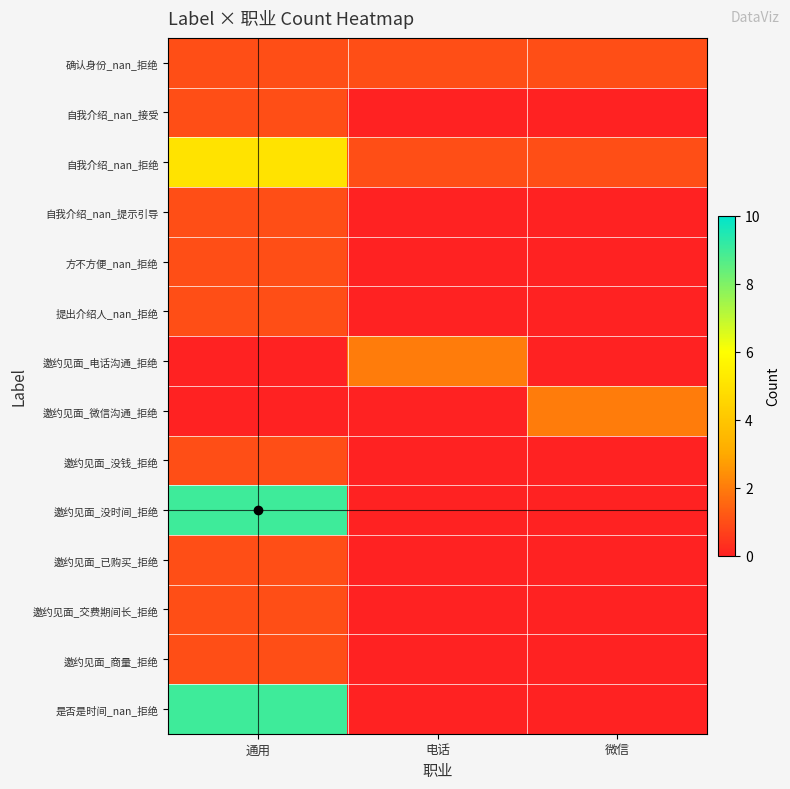

Which has a higher value, 微信 or 电话?

微信